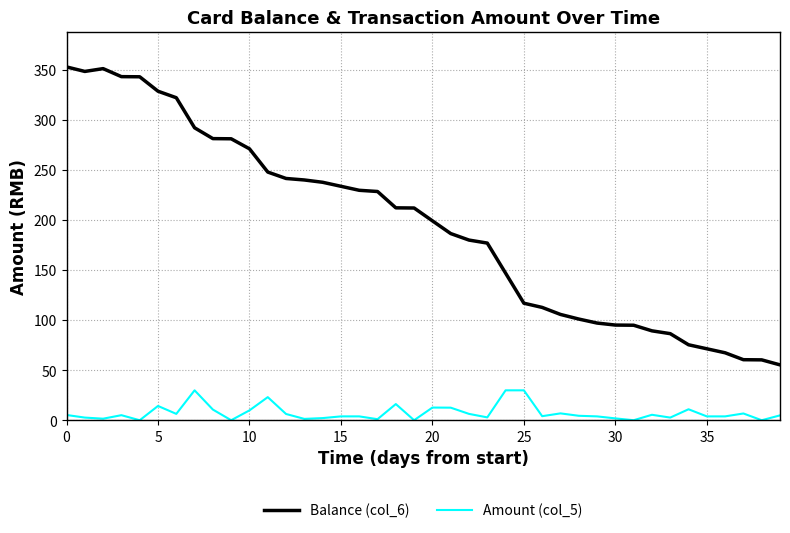

True or false: Amount (col_5) and Balance (col_6) intersect in this chart.

False